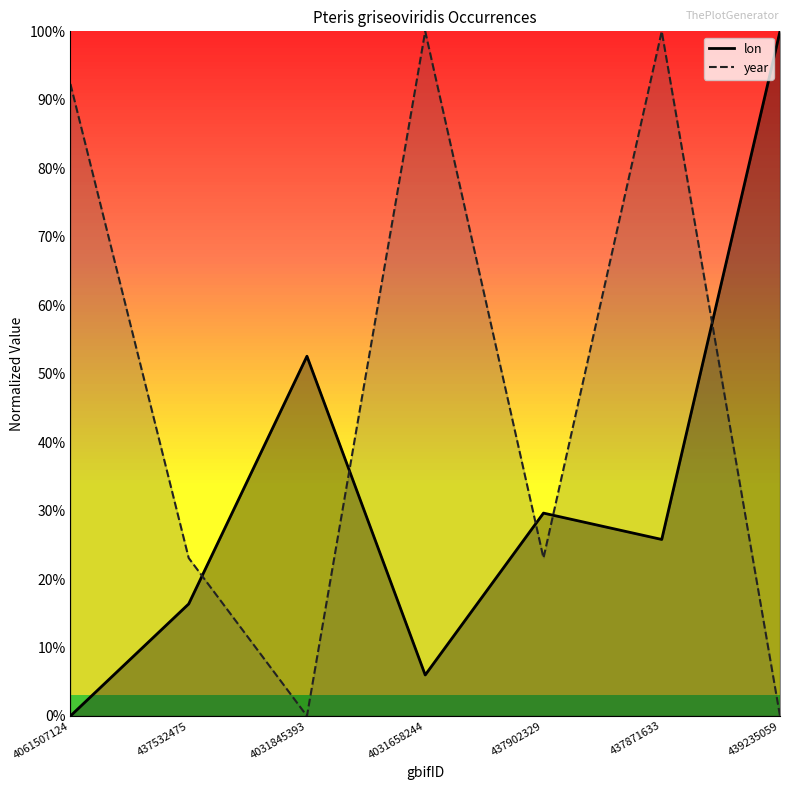

What is the label of the 4th point from the left?

4031658244